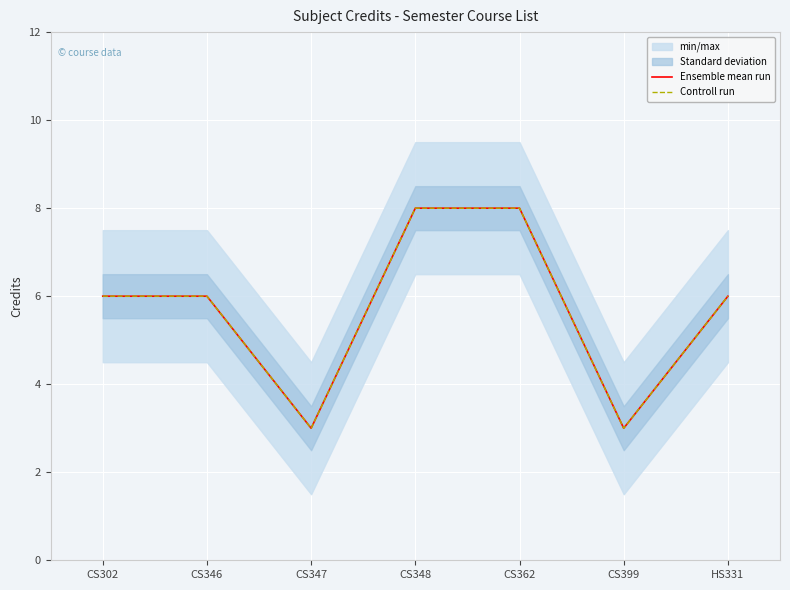

List the series in order of their peak value, lowest first.

Ensemble mean run, Controll run